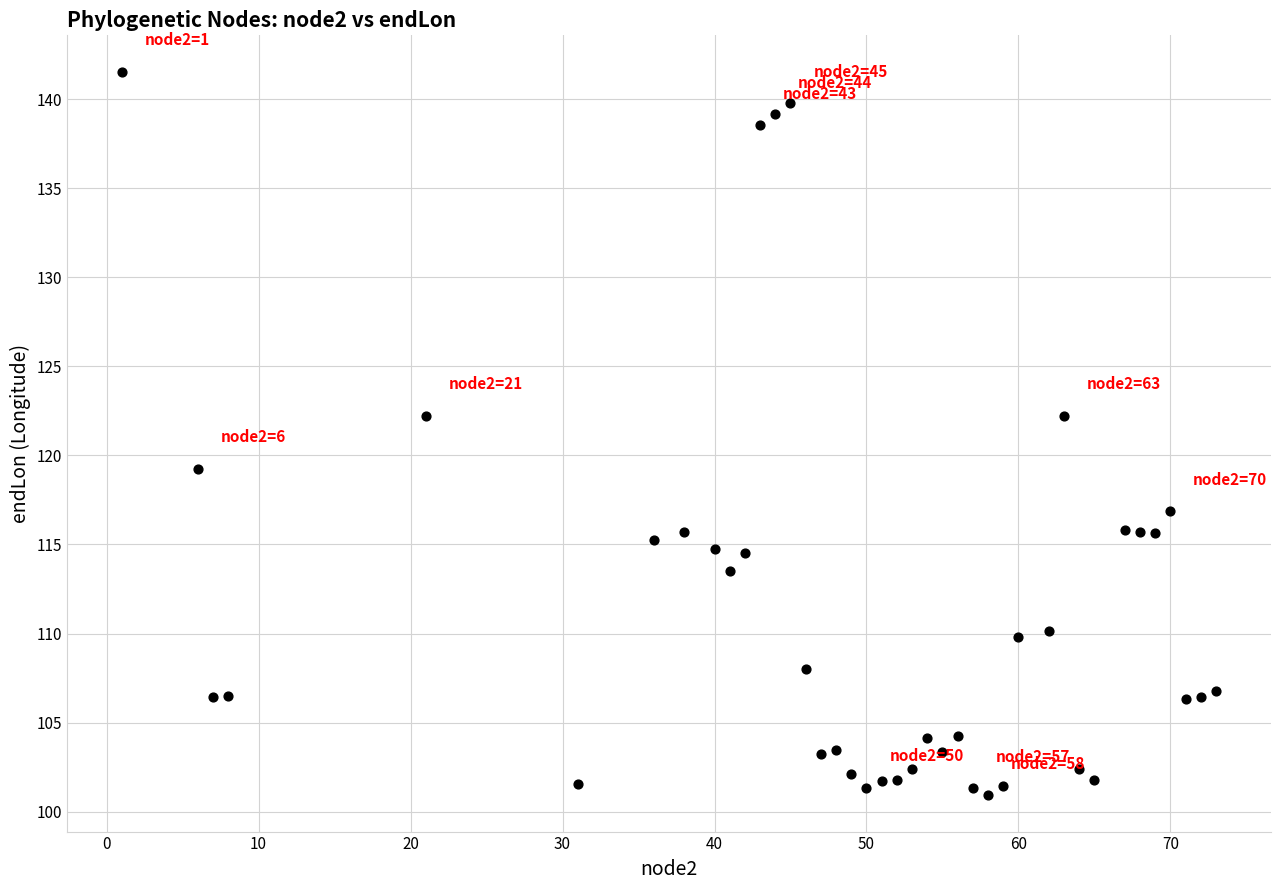

What is the range of X values (max minus min)?

72.0